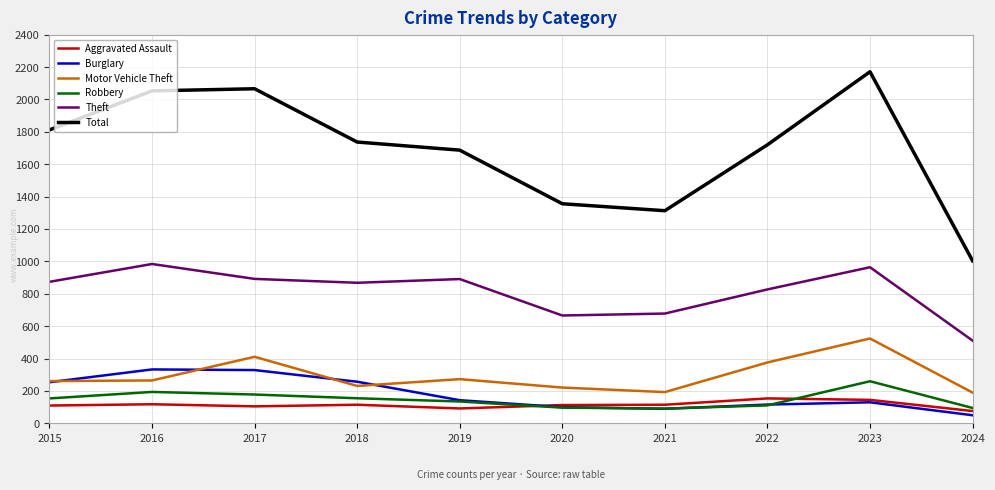

Which label corresponds to the largest value in the chart?

2023